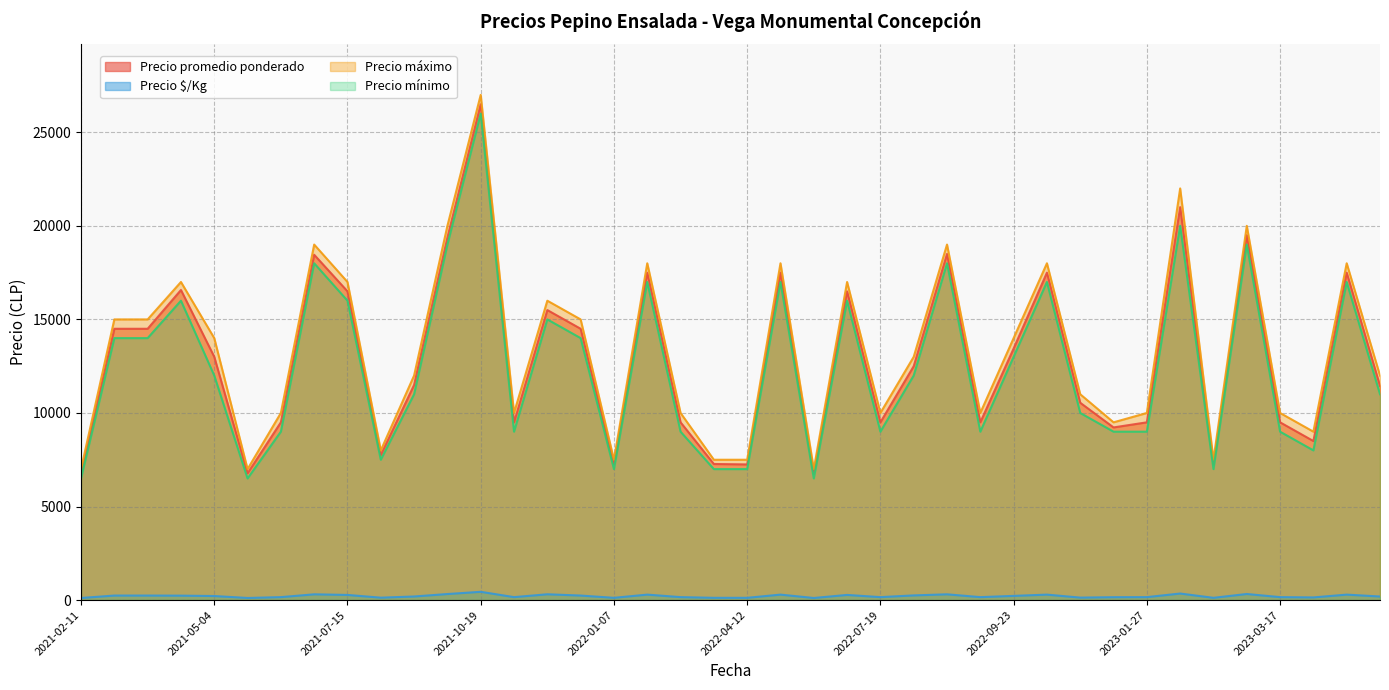

What position from the right is 2021-08-17?

31